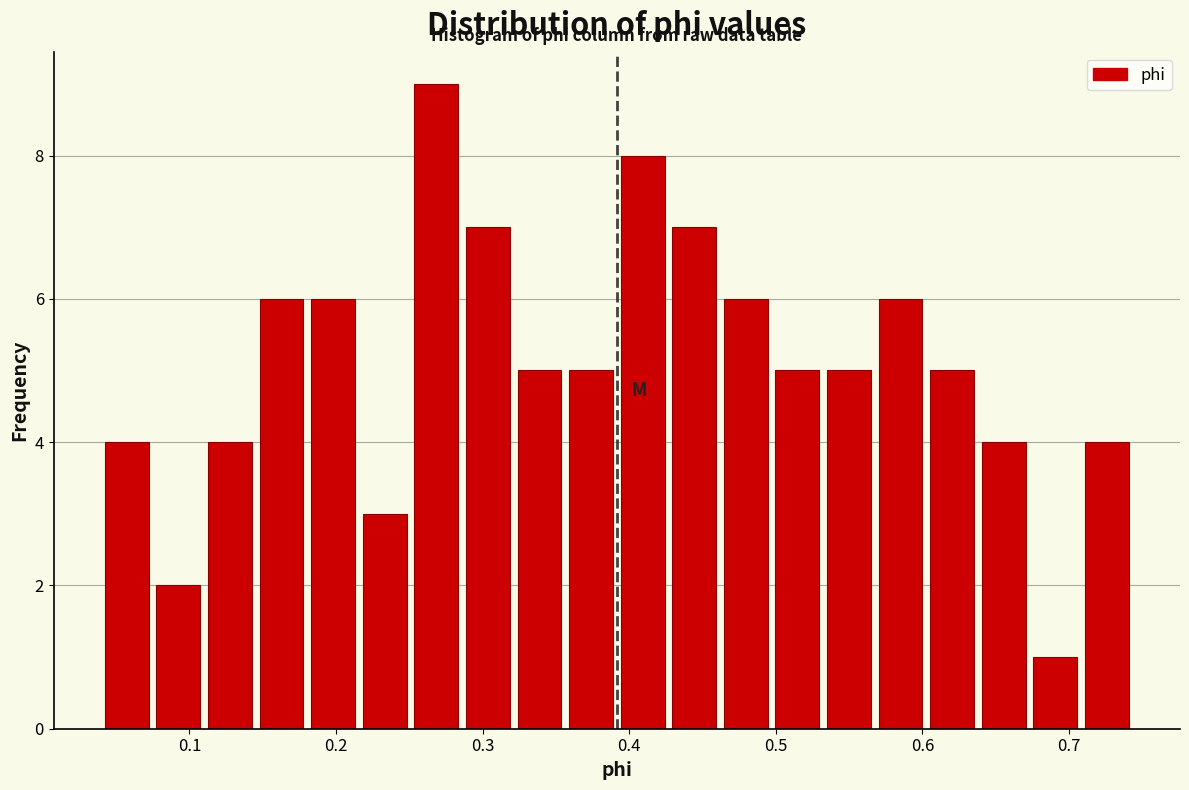

Read against the x-axis, roughly where is the centre of the tallest bar?

0.27